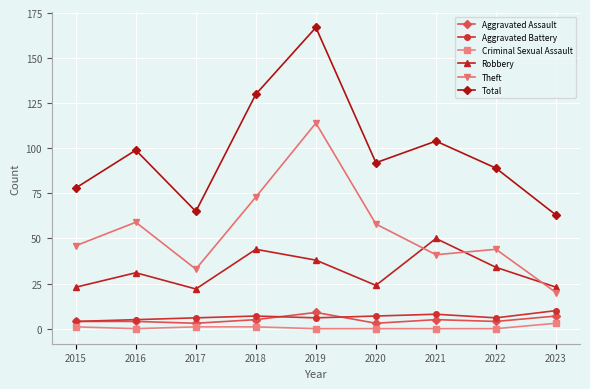

At which category does Theft reach its first local peak?

2016